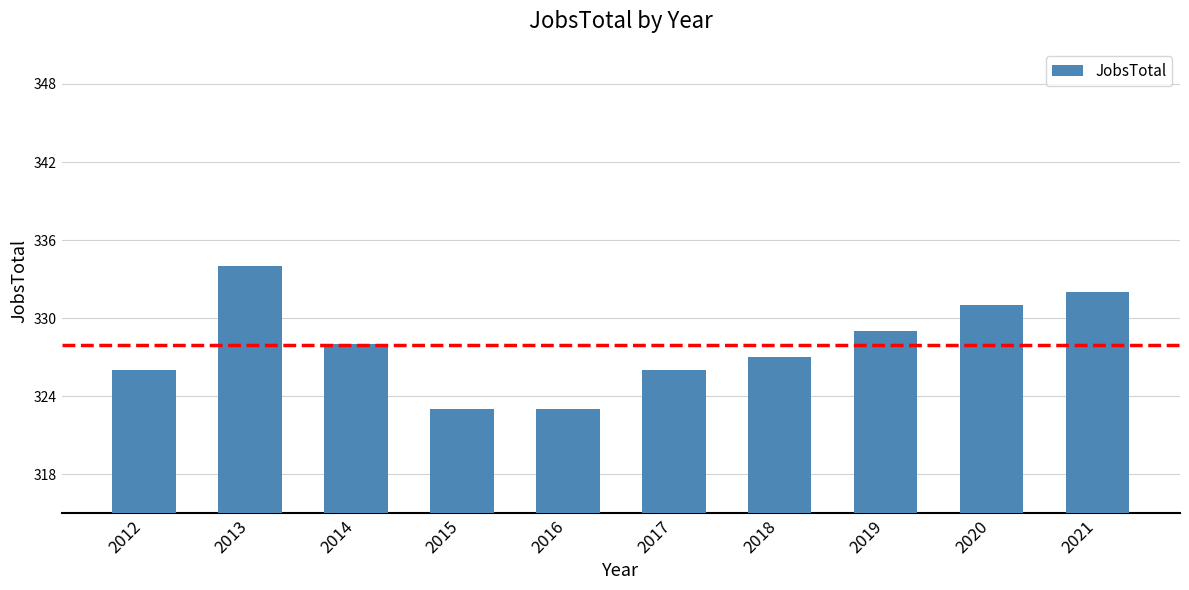

How many bars are there in total?

10